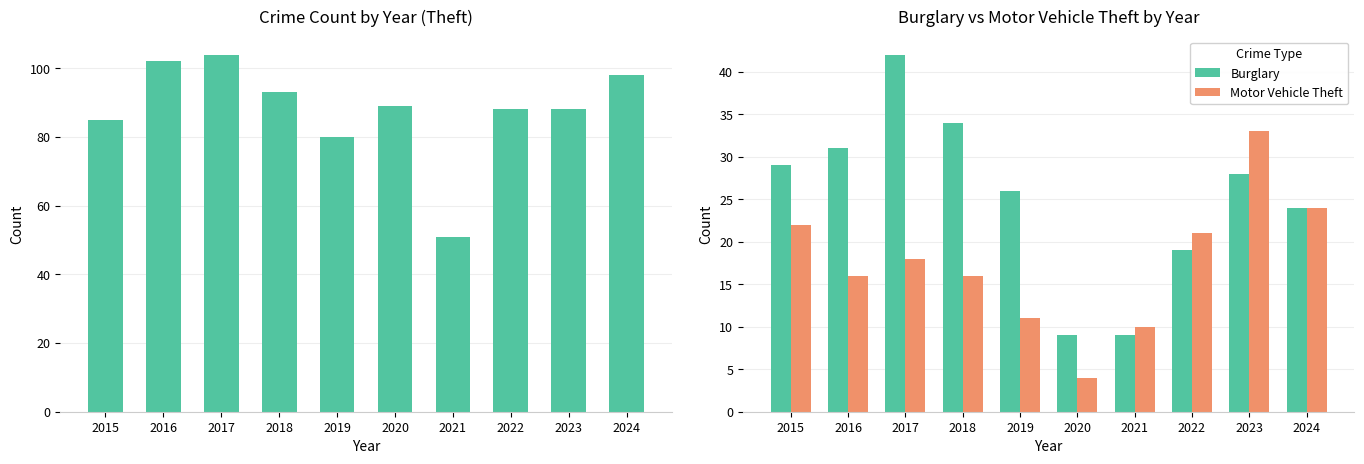

How many data points in Theft are above 89?

4